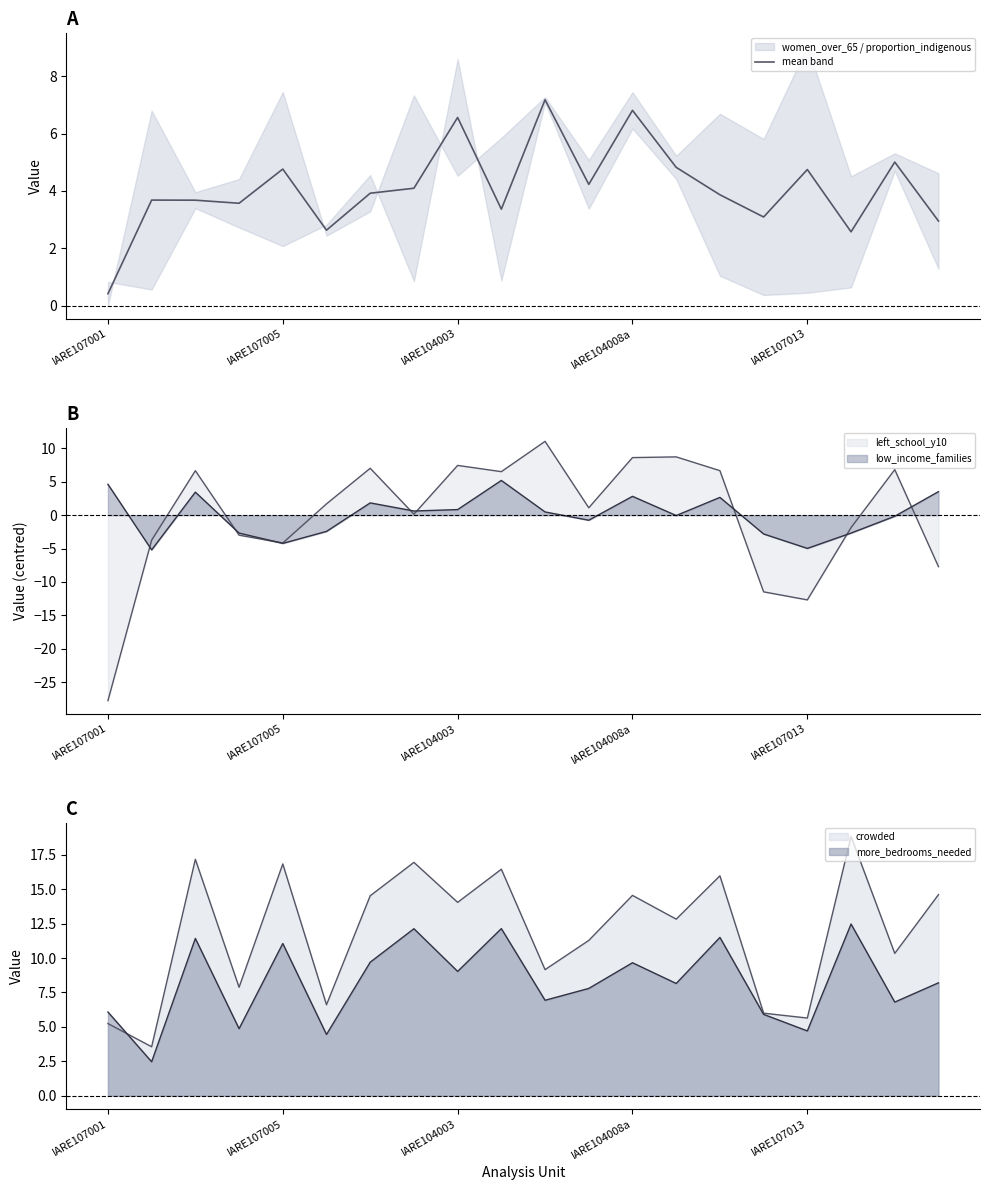

How many values are below 3?

4